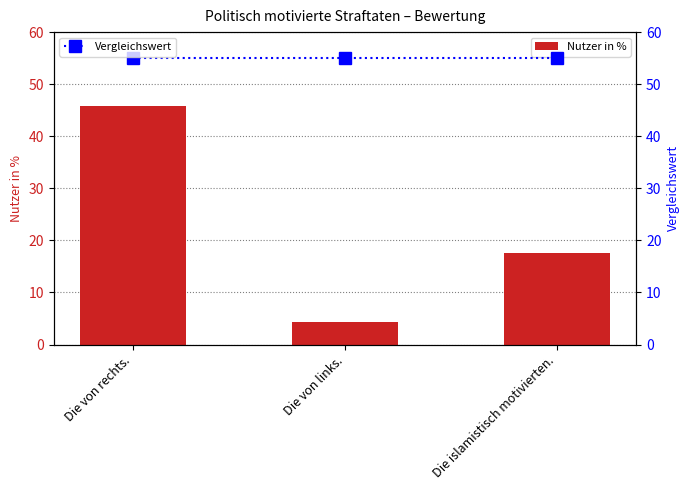

True or false: Vergleichswert has a value of 36.9 at Die von rechts..

False